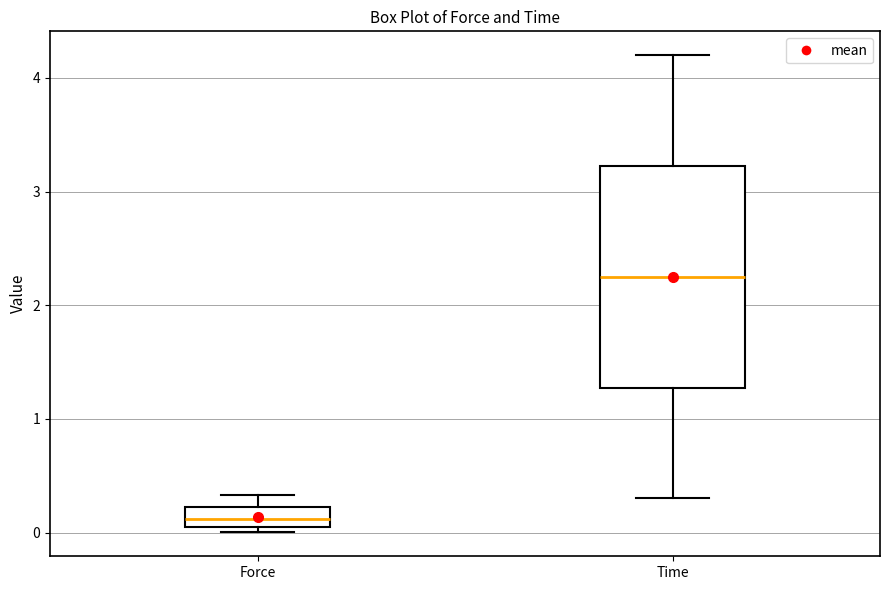

Reading left to right, read every box against the y-axis: the position of its median line, the range the box covers, and the ends of its whiskers. The values are not printed on the chart, so give them approximately, as read against the axis.

Force: median 0.1, box 0.0 to 0.2, whiskers 0.0 (just below the box's lower edge) to 0.3
Time: median 2.3, box 1.3 to 3.2, whiskers 0.3 to 4.2